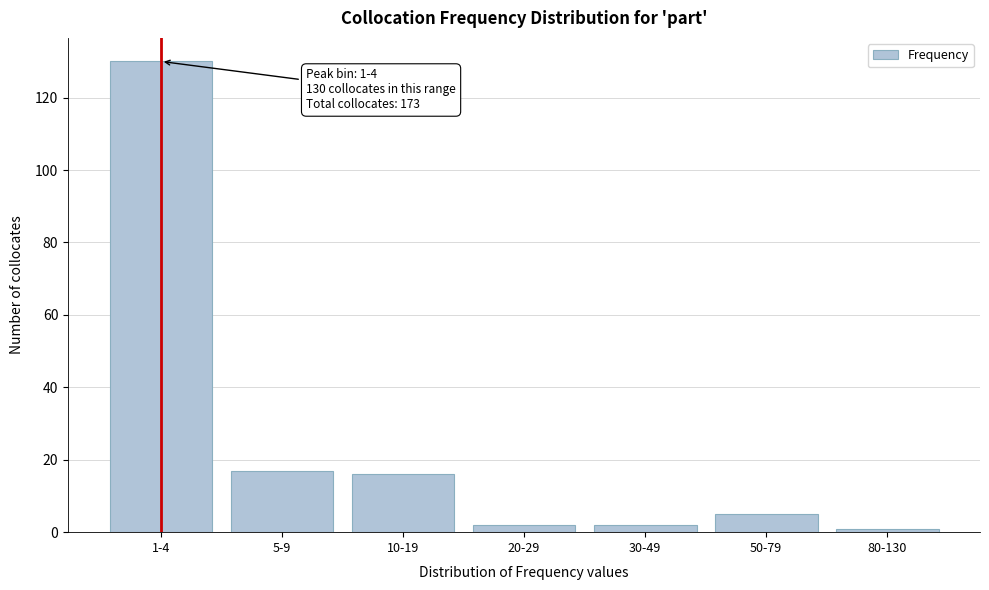

Reading left to right, what are all the values shown in this chart?

130	17	16	2	2	5	1